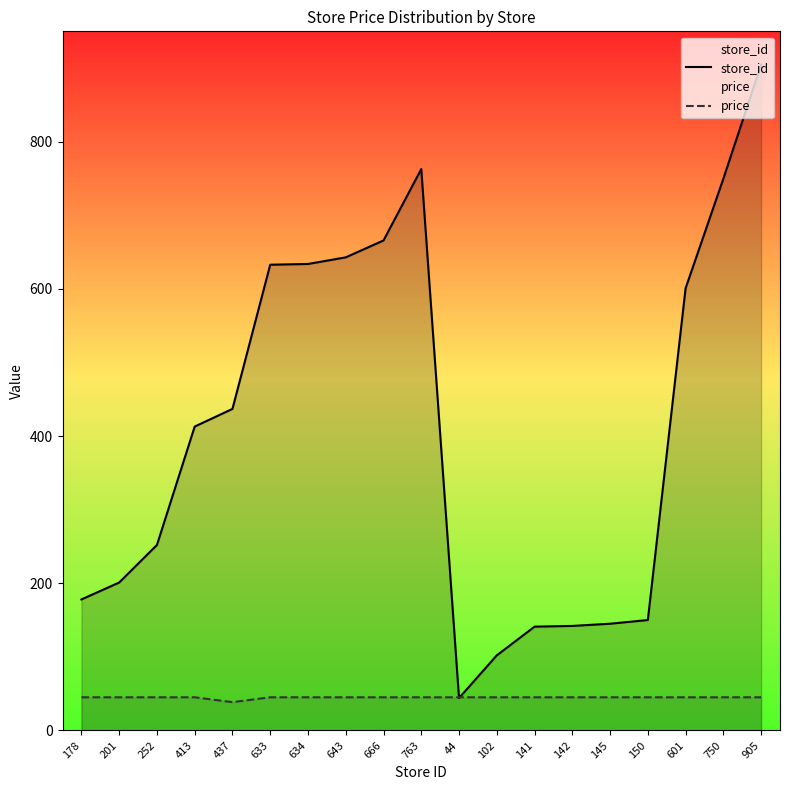

Reading left to right, extract all data points from this chart.

store_id: 178.0	201.0	252.0	413.0	437.0	633.0	634.0	643.0	666.0	763.0	44.0	102.0	141.0	142.0	145.0	150.0	601.0	750.0	905.0
price: 45.0	45.0	45.0	45.0	38.4	45.0	45.0	45.0	45.0	45.0	45.0	45.0	45.0	45.0	45.0	45.0	45.0	45.0	45.0